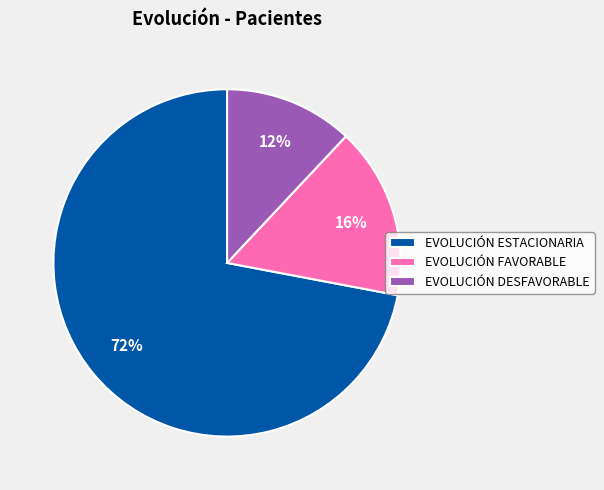

To the nearest percent, what portion does EVOLUCIÓN DESFAVORABLE represent?

12%